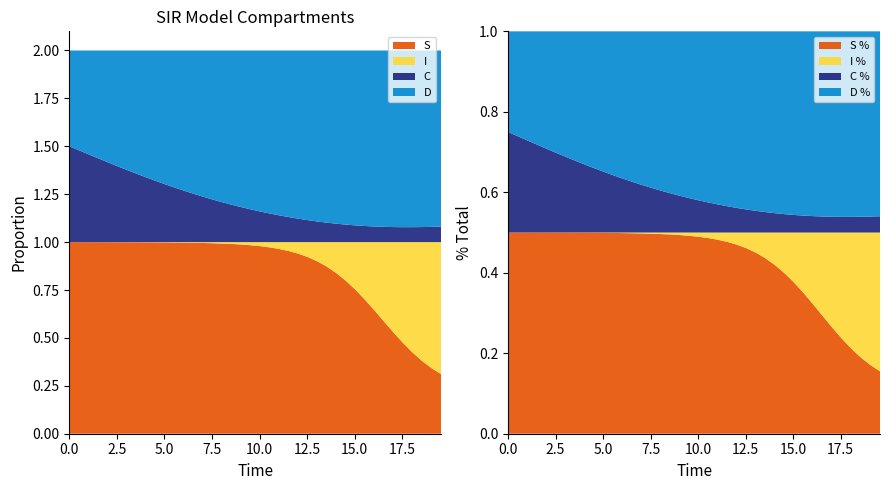

Reading left to right, list all the values displayed in this chart.

S: 0.0=1.0	0.5016722408026756=1.0	1.0033444816053512=1.0	1.5050167224080266=1.0	2.0066889632107023=1.0	2.508361204013378=1.0	3.0100334448160533=1.0	3.511705685618729=1.0	4.013377926421405=1.0	4.51505016722408=1.0	5.016722408026756=1.0	5.518394648829432=1.0	6.020066889632107=1.0	6.521739130434782=1.0	7.023411371237458=1.0	7.525083612040134=1.0	8.02675585284281=1.0	8.528428093645484=1.0	9.03010033444816=1.0	9.531772575250836=1.0	10.033444816053512=1.0	10.535117056856187=1.0	11.036789297658864=1.0	11.538461538461538=1.0	12.040133779264213=0.9	12.54180602006689=0.9	13.043478260869565=0.9	13.545150501672241=0.9	14.046822742474916=0.8	14.548494983277592=0.8	15.050167224080267=0.8	15.551839464882944=0.7	16.05351170568562=0.6	16.555183946488295=0.6	17.05685618729097=0.5	17.558528428093645=0.5	18.06020066889632=0.4	18.561872909698998=0.4	19.06354515050167=0.3	19.565217391304348=0.3
I: 0.0=0.0	0.5016722408026756=0.0	1.0033444816053512=0.0	1.5050167224080266=0.0	2.0066889632107023=0.0	2.508361204013378=0.0	3.0100334448160533=0.0	3.511705685618729=0.0	4.013377926421405=0.0	4.51505016722408=0.0	5.016722408026756=0.0	5.518394648829432=0.0	6.020066889632107=0.0	6.521739130434782=0.0	7.023411371237458=0.0	7.525083612040134=0.0	8.02675585284281=0.0	8.528428093645484=0.0	9.03010033444816=0.0	9.531772575250836=0.0	10.033444816053512=0.0	10.535117056856187=0.0	11.036789297658864=0.0	11.538461538461538=0.0	12.040133779264213=0.1	12.54180602006689=0.1	13.043478260869565=0.1	13.545150501672241=0.1	14.046822742474916=0.2	14.548494983277592=0.2	15.050167224080267=0.2	15.551839464882944=0.3	16.05351170568562=0.4	16.555183946488295=0.4	17.05685618729097=0.5	17.558528428093645=0.5	18.06020066889632=0.6	18.561872909698998=0.6	19.06354515050167=0.7	19.565217391304348=0.7
C: 0.0=0.5	0.5016722408026756=0.5	1.0033444816053512=0.5	1.5050167224080266=0.4	2.0066889632107023=0.4	2.508361204013378=0.4	3.0100334448160533=0.4	3.511705685618729=0.4	4.013377926421405=0.3	4.51505016722408=0.3	5.016722408026756=0.3	5.518394648829432=0.3	6.020066889632107=0.3	6.521739130434782=0.3	7.023411371237458=0.2	7.525083612040134=0.2	8.02675585284281=0.2	8.528428093645484=0.2	9.03010033444816=0.2	9.531772575250836=0.2	10.033444816053512=0.2	10.535117056856187=0.1	11.036789297658864=0.1	11.538461538461538=0.1	12.040133779264213=0.1	12.54180602006689=0.1	13.043478260869565=0.1	13.545150501672241=0.1	14.046822742474916=0.1	14.548494983277592=0.1	15.050167224080267=0.1	15.551839464882944=0.1	16.05351170568562=0.1	16.555183946488295=0.1	17.05685618729097=0.1	17.558528428093645=0.1	18.06020066889632=0.1	18.561872909698998=0.1	19.06354515050167=0.1	19.565217391304348=0.1
D: 0.0=0.5	0.5016722408026756=0.5	1.0033444816053512=0.5	1.5050167224080266=0.6	2.0066889632107023=0.6	2.508361204013378=0.6	3.0100334448160533=0.6	3.511705685618729=0.6	4.013377926421405=0.7	4.51505016722408=0.7	5.016722408026756=0.7	5.518394648829432=0.7	6.020066889632107=0.7	6.521739130434782=0.7	7.023411371237458=0.8	7.525083612040134=0.8	8.02675585284281=0.8	8.528428093645484=0.8	9.03010033444816=0.8	9.531772575250836=0.8	10.033444816053512=0.8	10.535117056856187=0.9	11.036789297658864=0.9	11.538461538461538=0.9	12.040133779264213=0.9	12.54180602006689=0.9	13.043478260869565=0.9	13.545150501672241=0.9	14.046822742474916=0.9	14.548494983277592=0.9	15.050167224080267=0.9	15.551839464882944=0.9	16.05351170568562=0.9	16.555183946488295=0.9	17.05685618729097=0.9	17.558528428093645=0.9	18.06020066889632=0.9	18.561872909698998=0.9	19.06354515050167=0.9	19.565217391304348=0.9